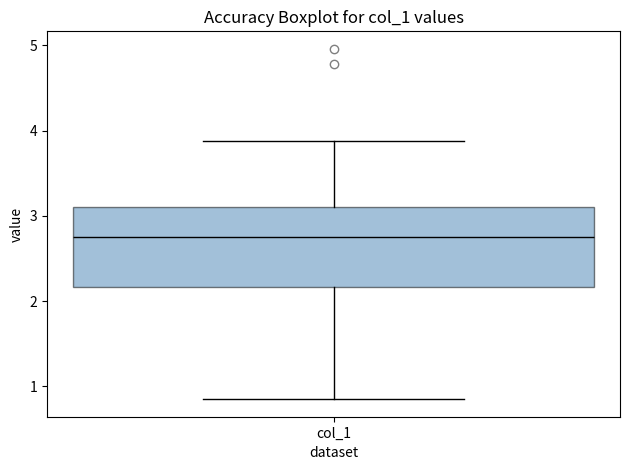

Read this box plot against the y-axis: the position of the median line, the range covered by the box, and the ends of both whiskers. The values are not printed on the chart, so give them approximately, as read against the axis.

median 2.7, box 2.2 to 3.1, whiskers 0.8 to 3.9